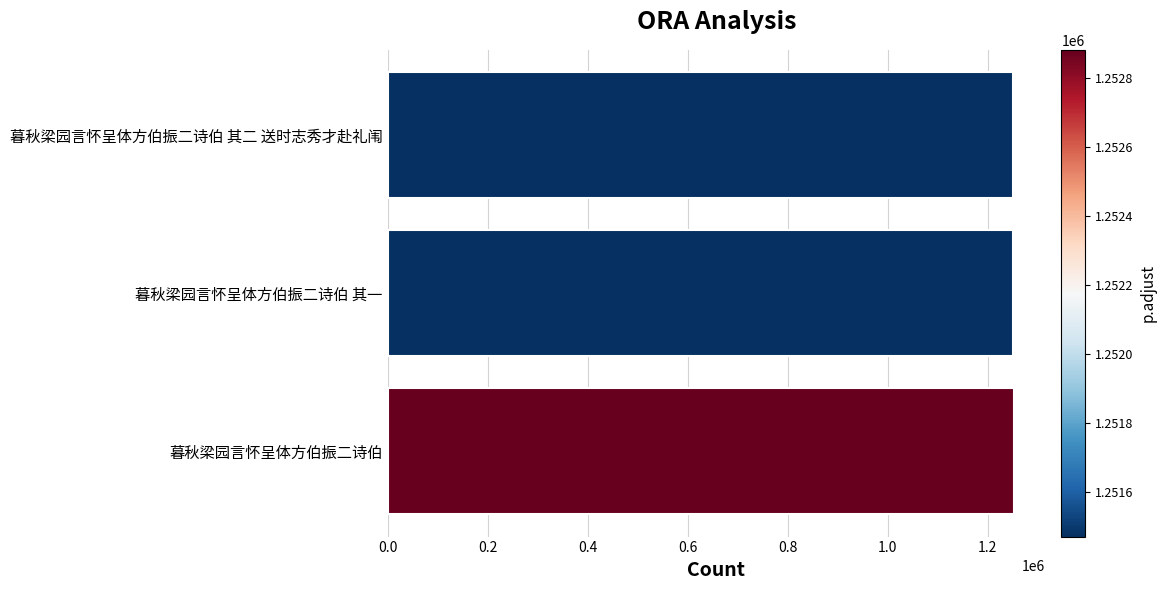

Approximately how many times larger is the value at 暮秋梁园言怀呈体方伯振二诗伯 compared to 暮秋梁园言怀呈体方伯振二诗伯 其一?

1.0